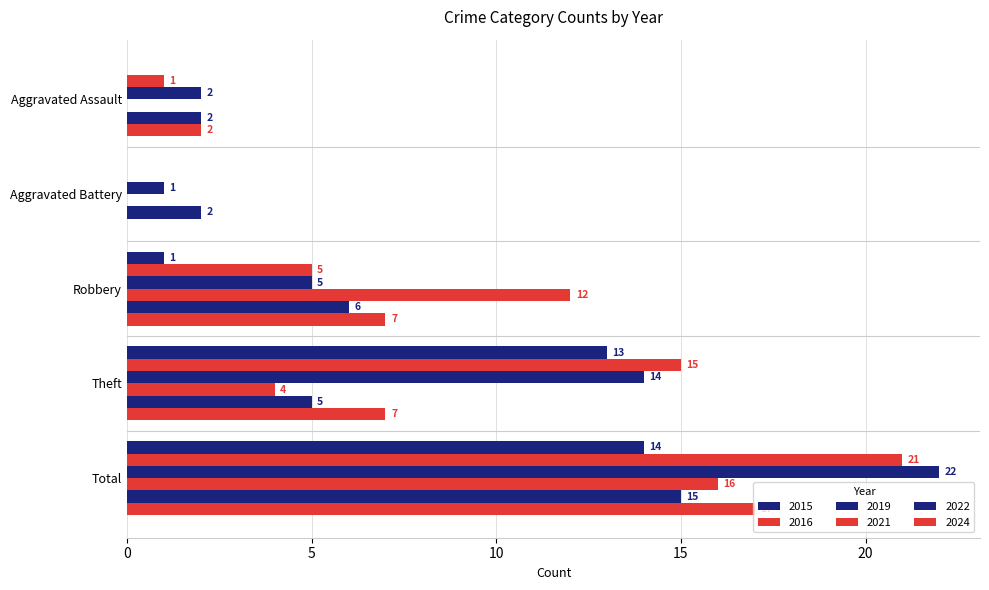

Between Aggravated Assault and Total, which series saw the biggest shift?

2016